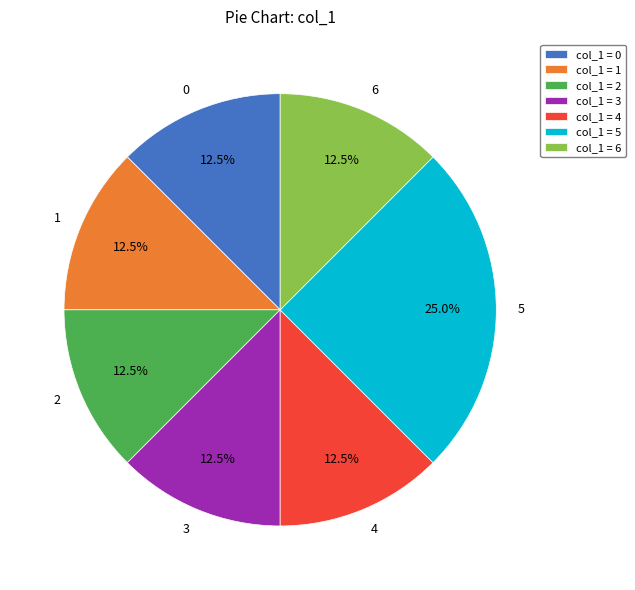

What is the ratio of the value at 6 to the value at 4?

1.0